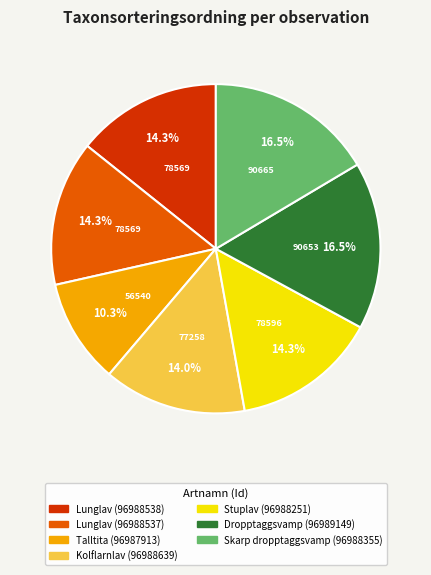

Is there a majority slice in this chart?

No